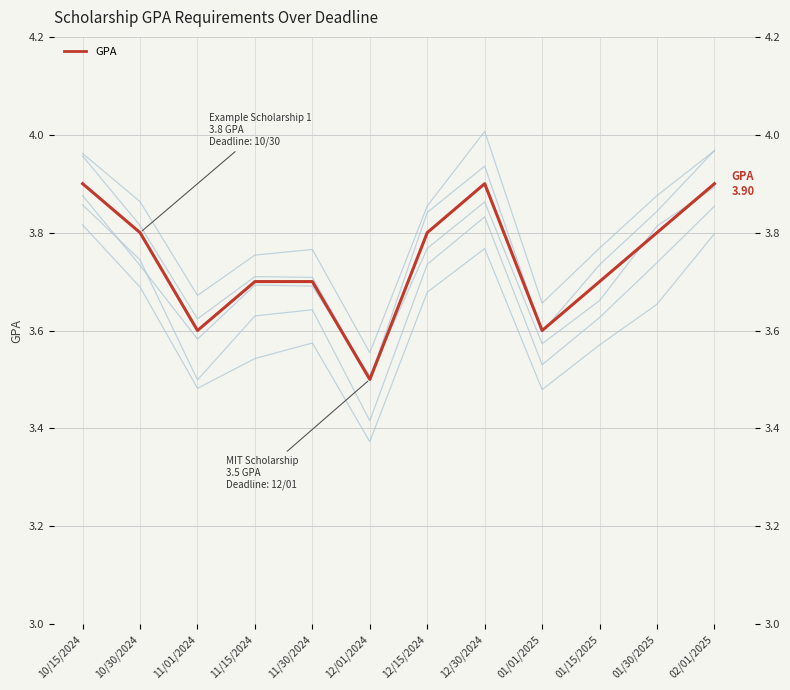

True or false: there are more than 1 points higher than both neighbors.

False